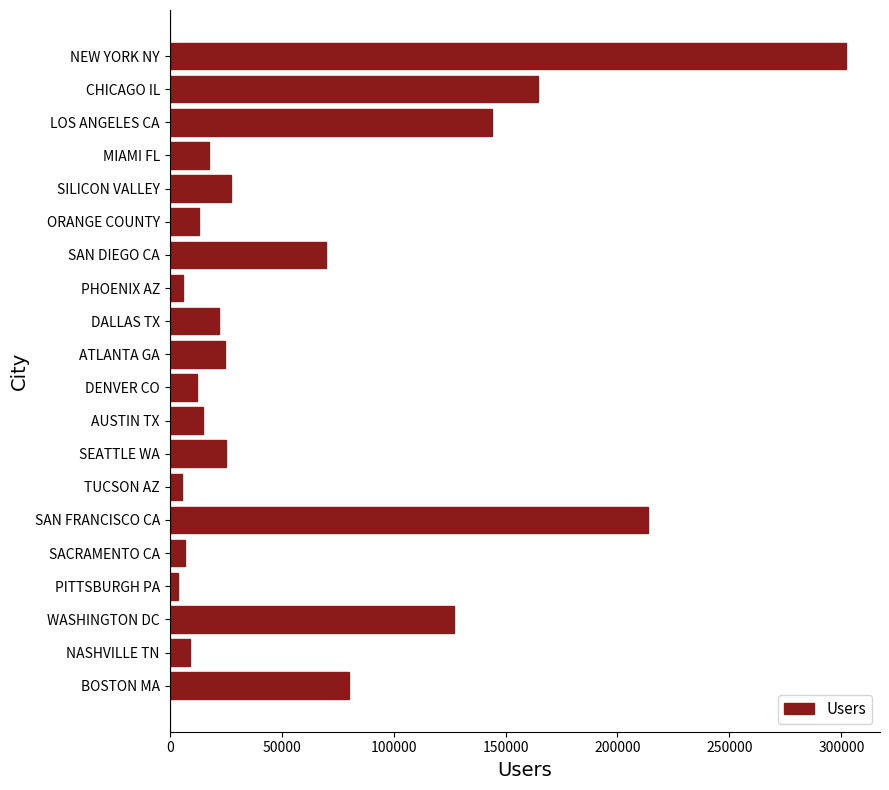

What is the value of the 3rd bar from the top?

144132